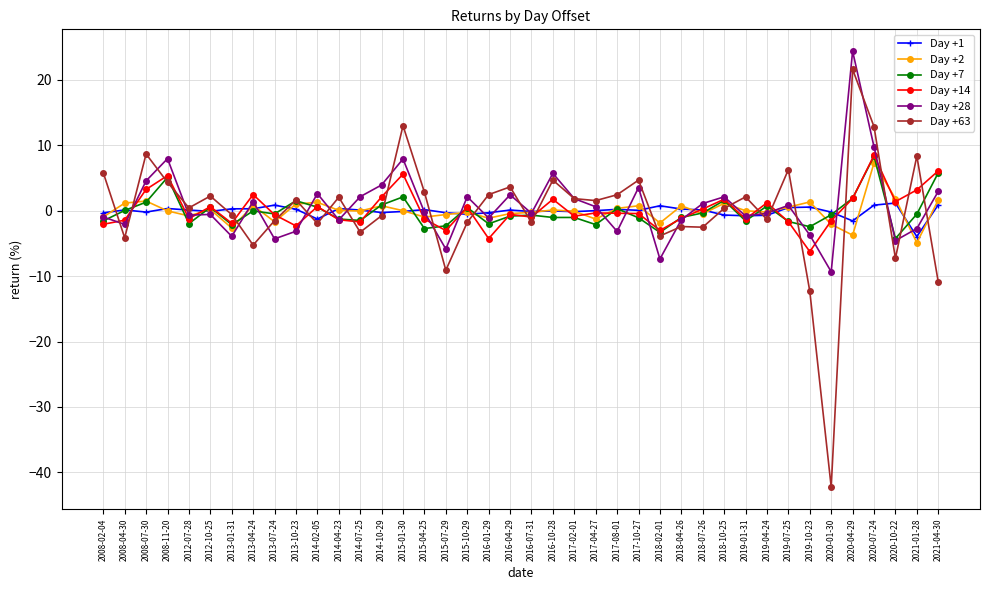

Does the chart have visible grid lines?

Yes